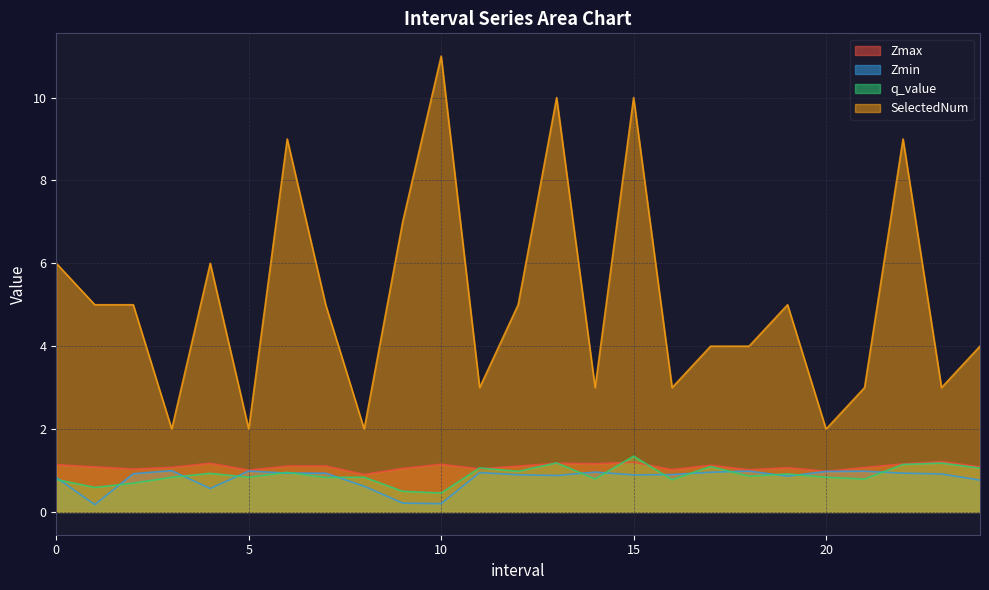

True or false: Zmin and SelectedNum intersect in this chart.

False